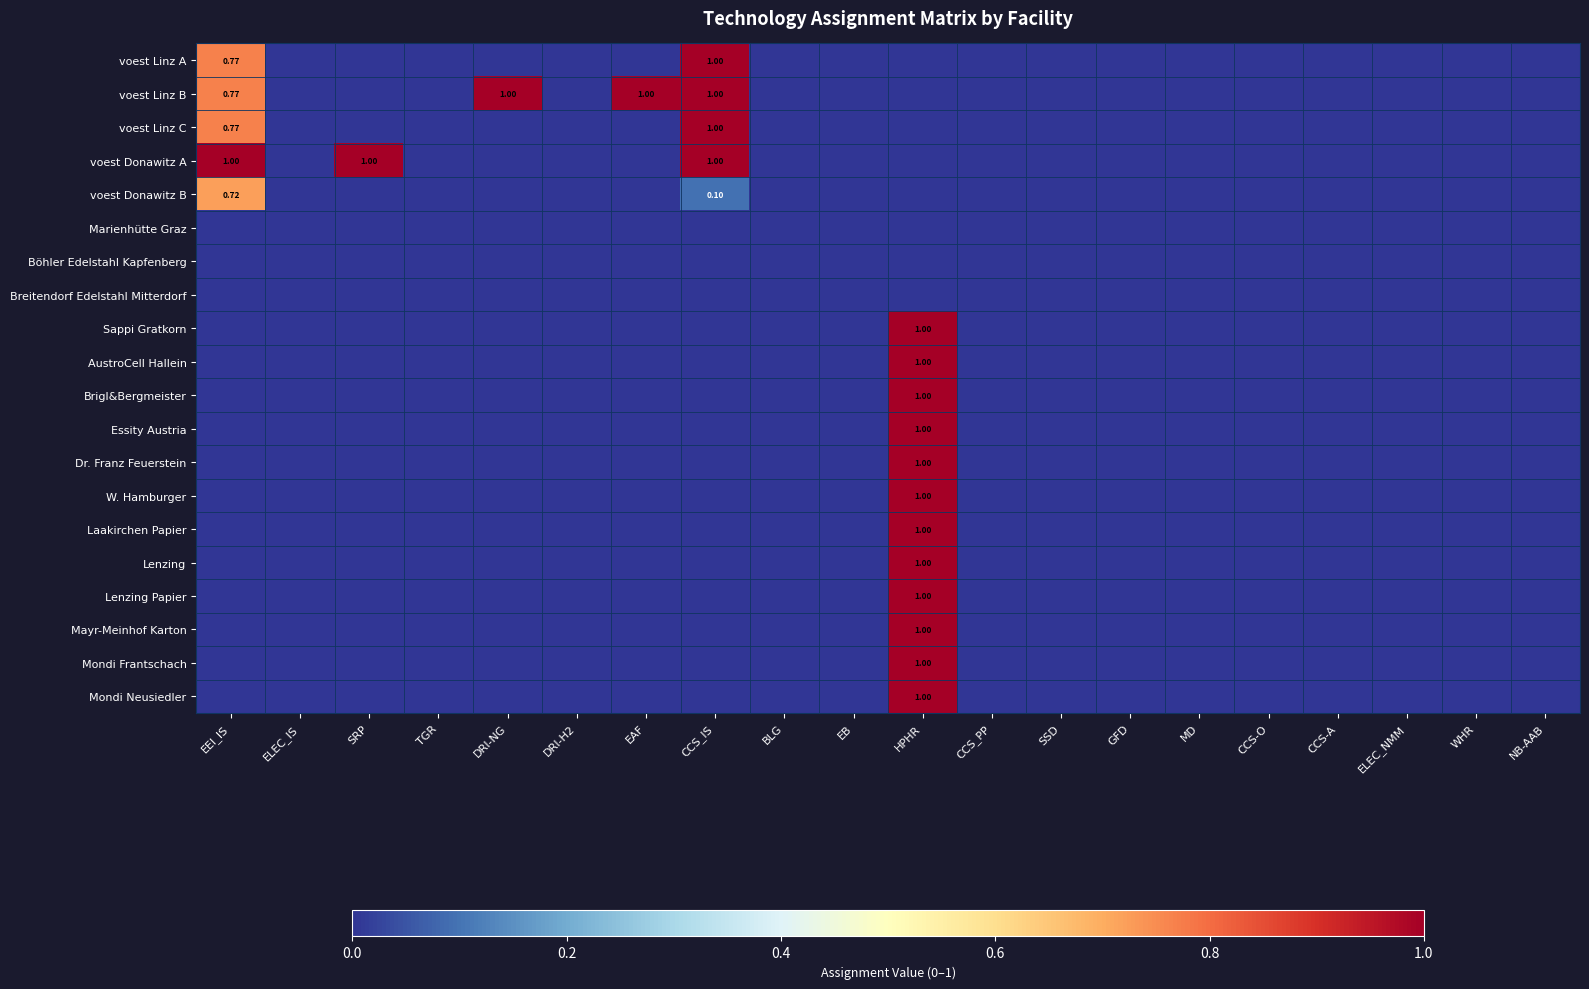

List the labels in order of W. Hamburger value, smallest first.

EEI_IS, ELEC_IS, SRP, TGR, DRI-NG, DRI-H2, EAF, CCS_IS, BLG, EB, CCS_PP, SSD, GFD, MD, CCS-O, CCS-A, ELEC_NMM, WHR, NB-AAB, HPHR